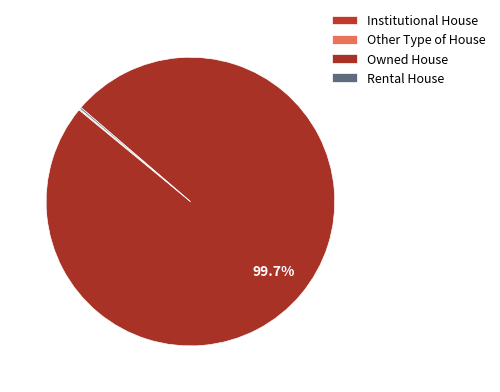

What percentage do Other Type of House and Owned House together represent?

99.8%